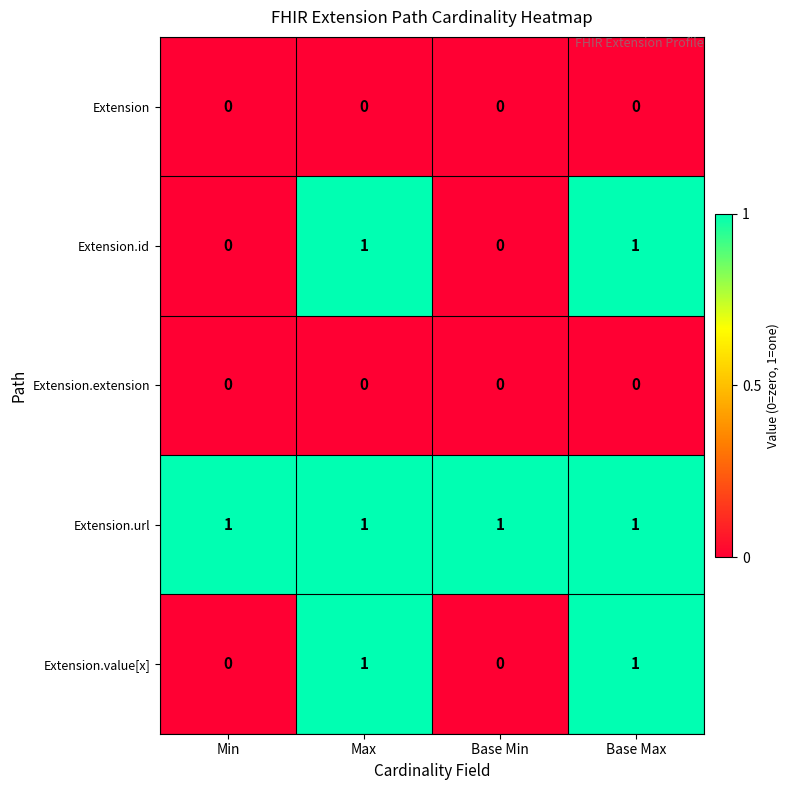

The value of Extension.id at Base Max is 2. True or false?

False